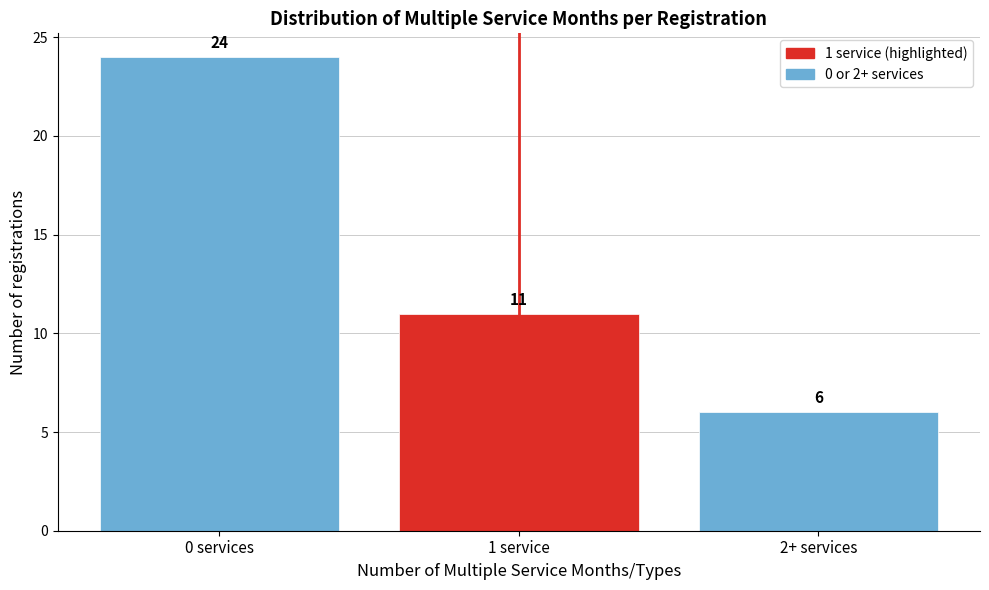

Reading left to right, transcribe all the data shown in this chart.

0 services=24	1 service=11	2+ services=6